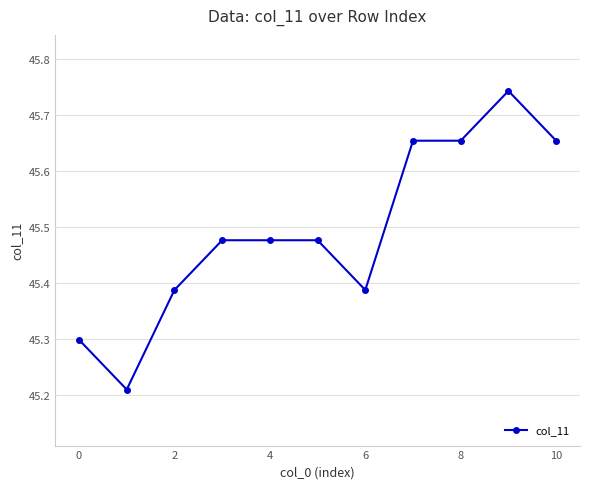

True or false: there are more than 0 points higher than both neighbors.

True